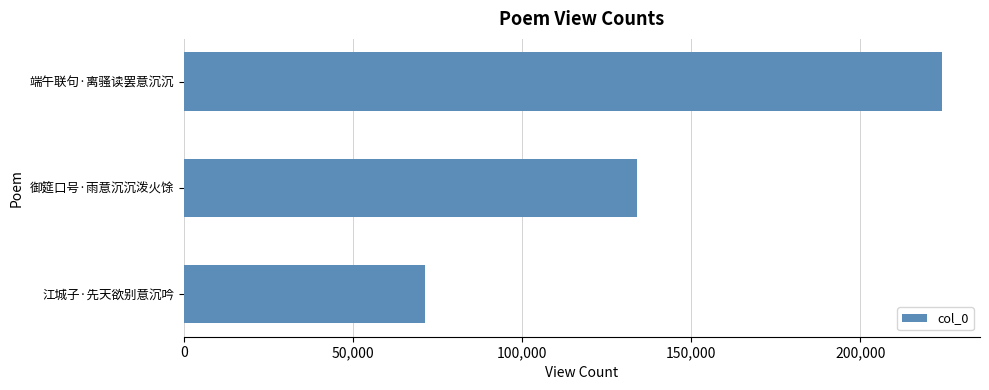

Rank the categories by value from lowest to highest.

江城子·先天欲别意沉吟, 御筵口号·雨意沉沉泼火馀, 端午联句·离骚读罢意沉沉